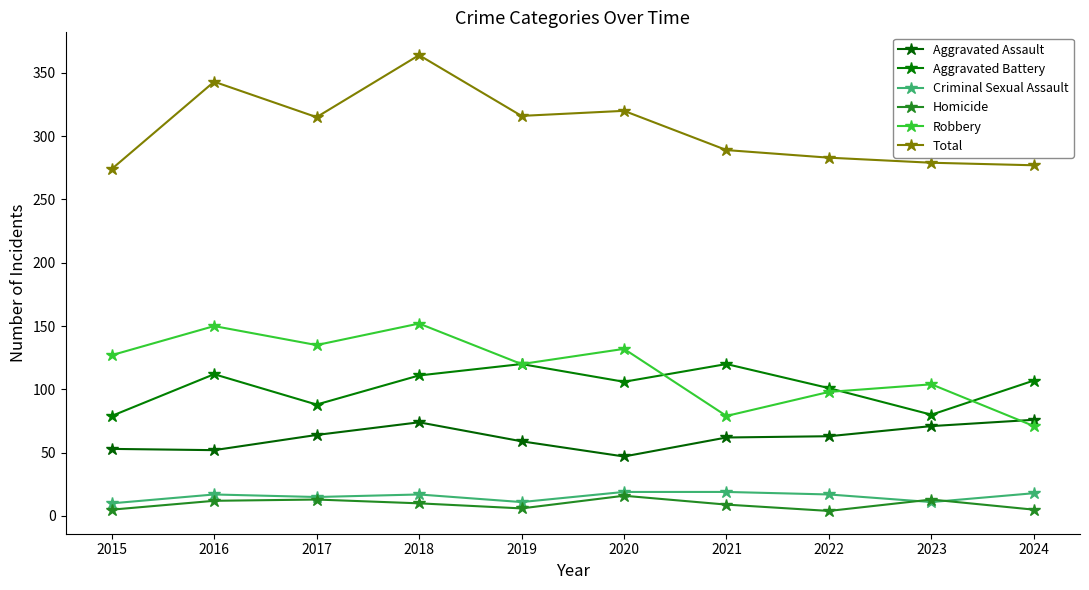

What is the difference between the maximum and minimum values in the Robbery series?

81